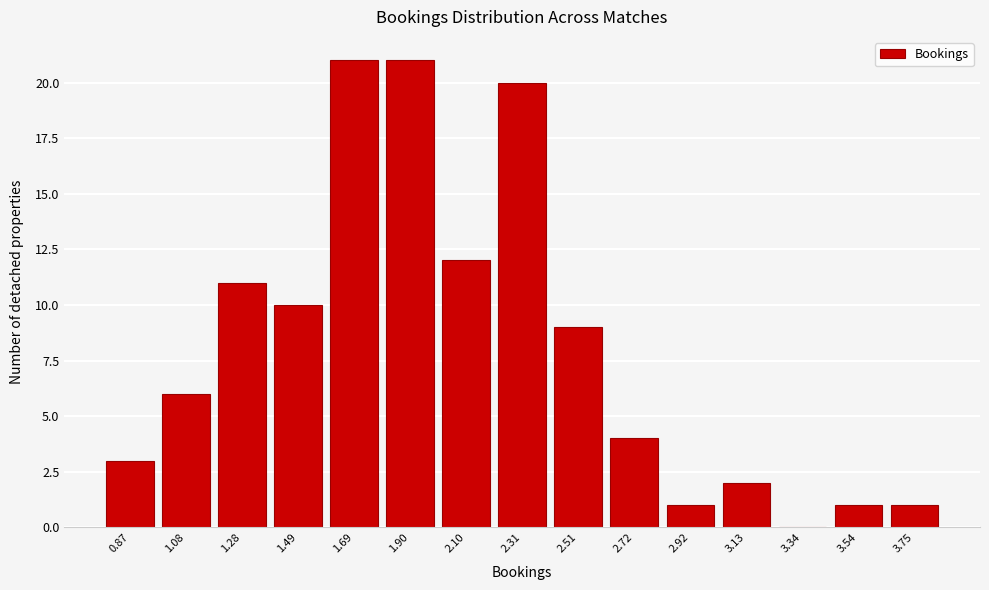

Reading left to right, list all the values displayed in this chart.

0.87=3	1.08=6	1.28=11	1.49=10	1.69=21	1.90=21	2.10=12	2.31=20	2.51=9	2.72=4	2.92=1	3.13=2	3.34=0	3.54=1	3.75=1